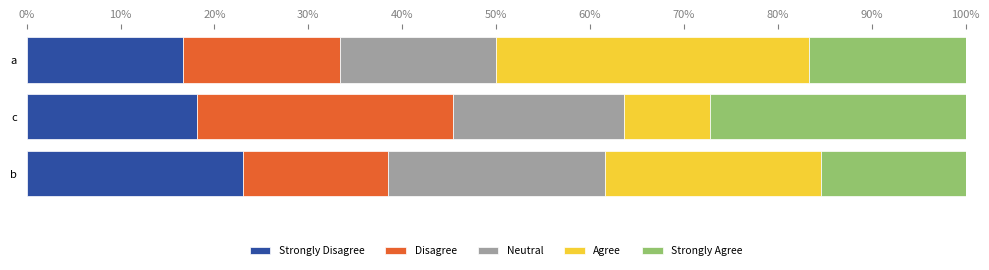

What are all the series names shown in the legend?

Strongly Disagree, Disagree, Neutral, Agree, Strongly Agree